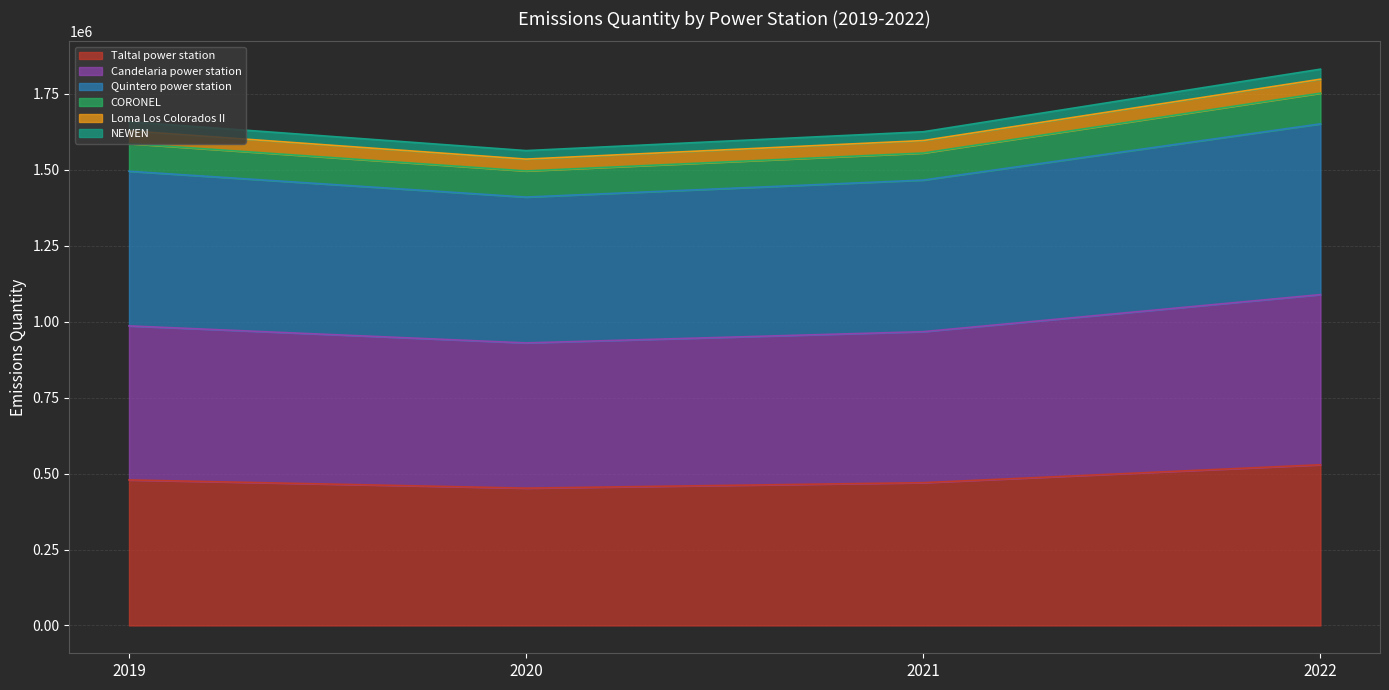

Between 2019 and 2021, which series saw the biggest shift?

Quintero power station